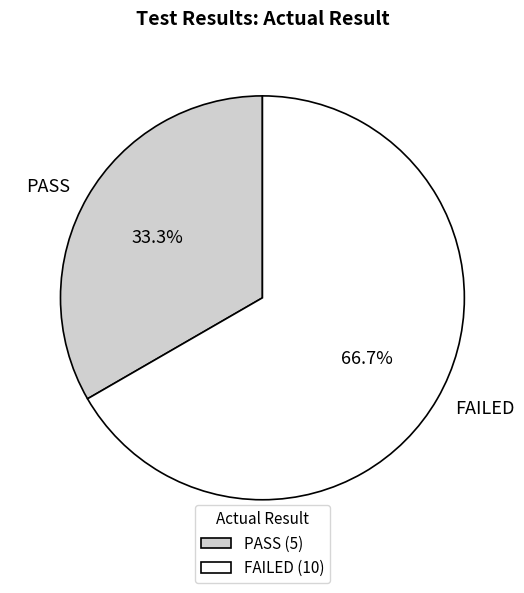

Approximately how many times larger is the value at PASS compared to FAILED?

0.5